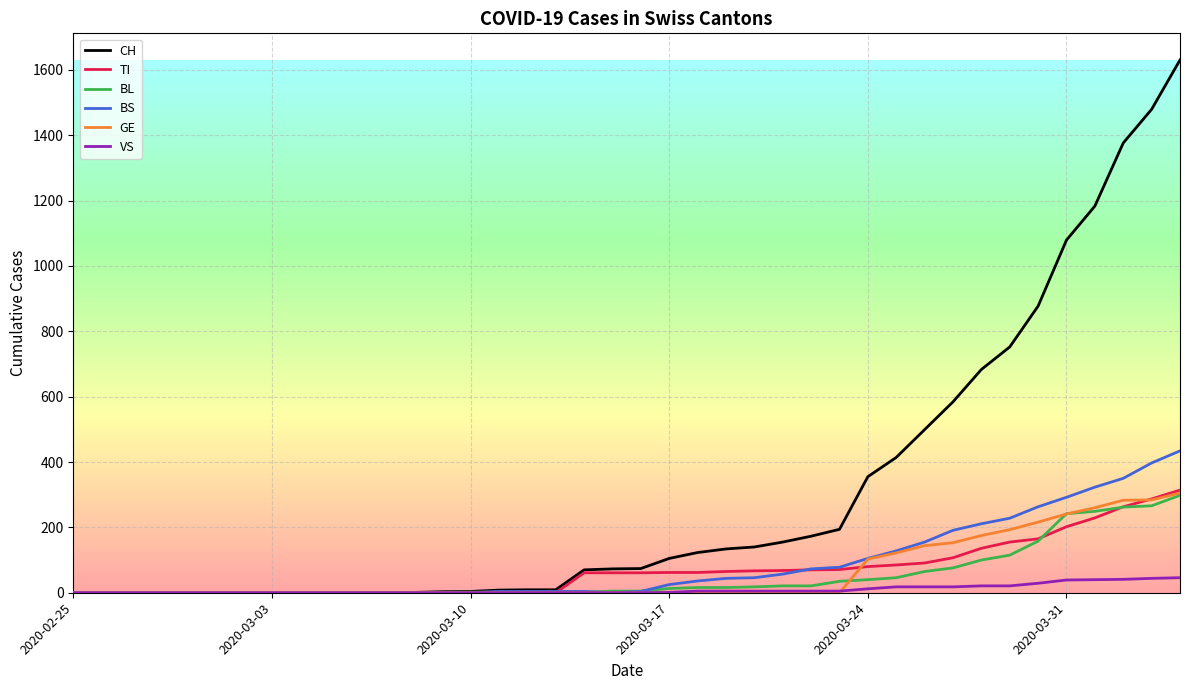

Which series has the largest total across all categories?

CH